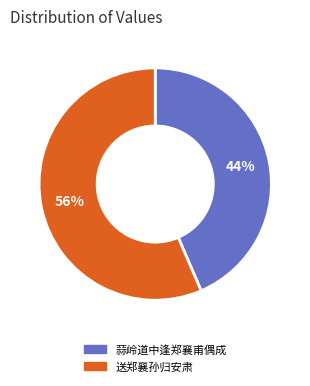

How many slices are in this pie chart?

2